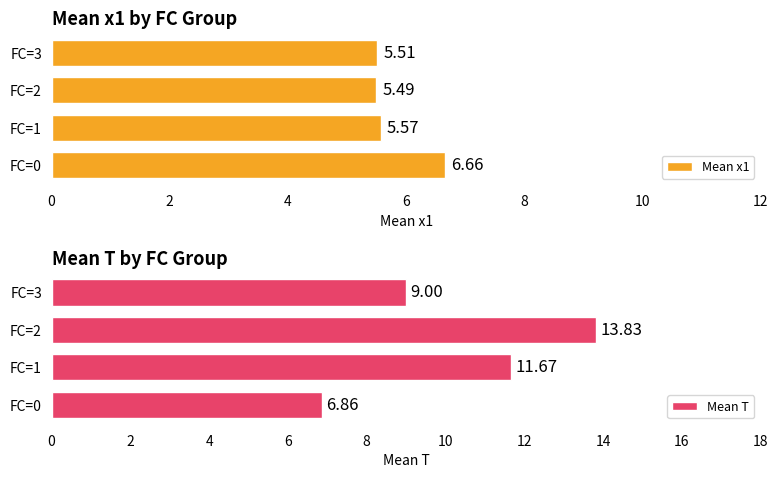

At which label is Mean x1 closest to 6?

FC=1